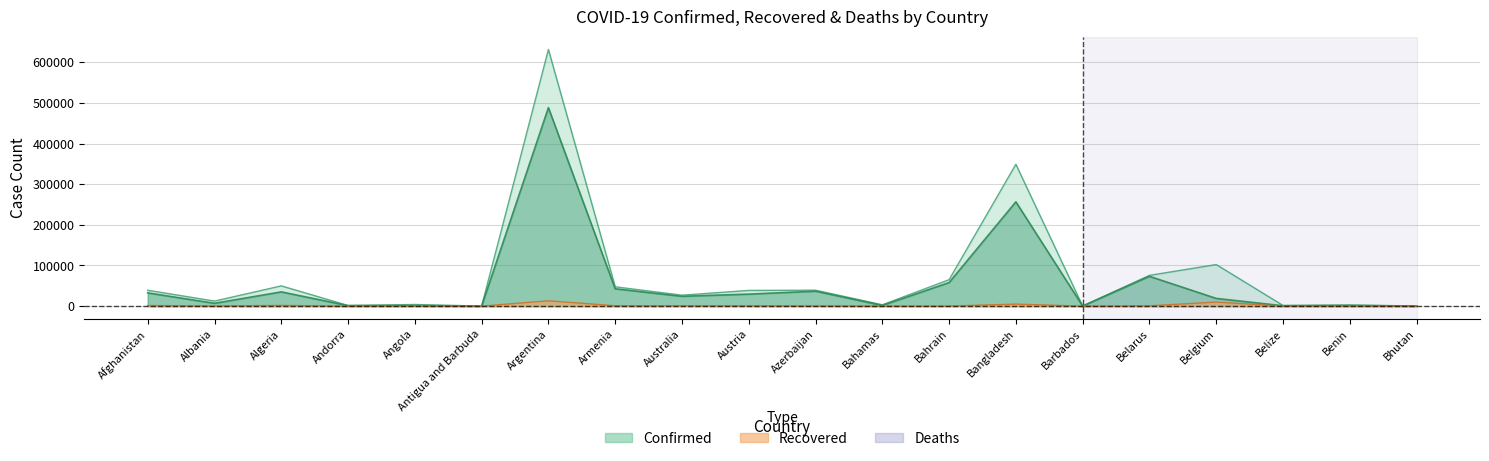

True or false: Recovered and Deaths cross at least once.

False